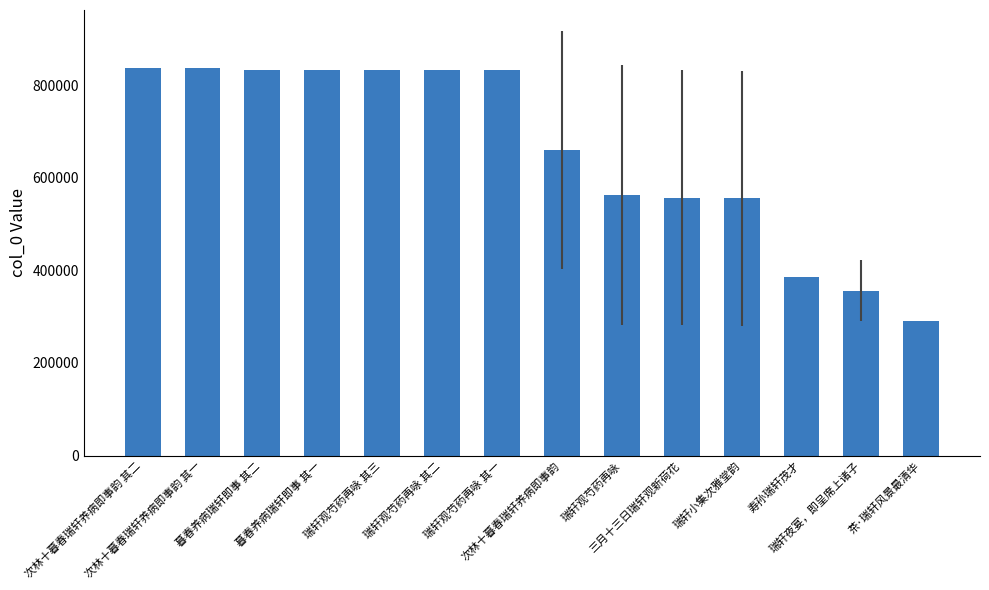

Is it true that the value at 次林十暮春瑞轩养病即事韵 其二 is 837977.0?

True